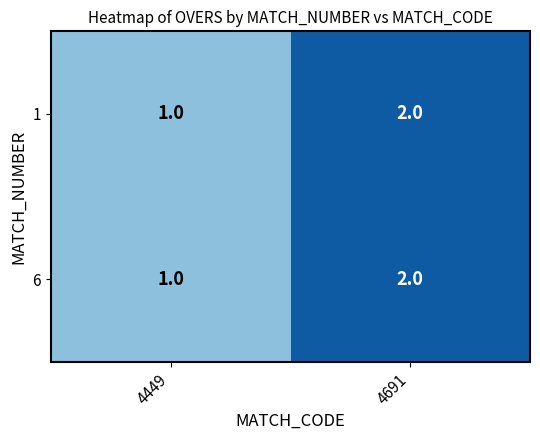

Is it true that 6 equals 2 at 4691?

True